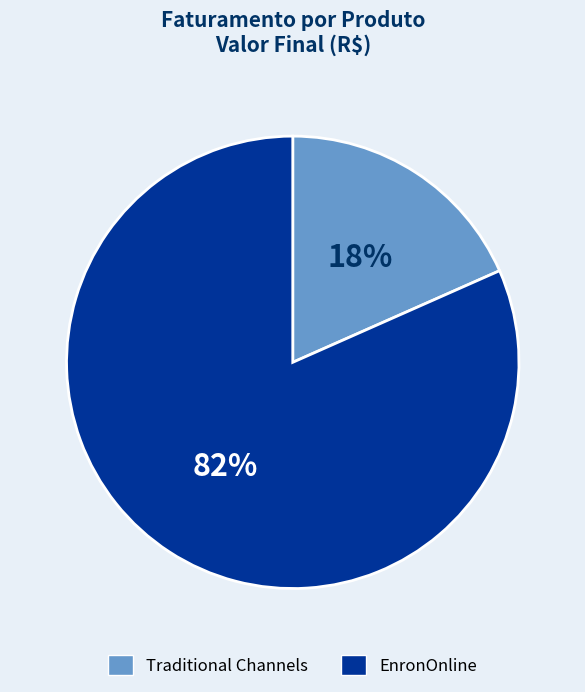

Count the number of slices in the pie.

2